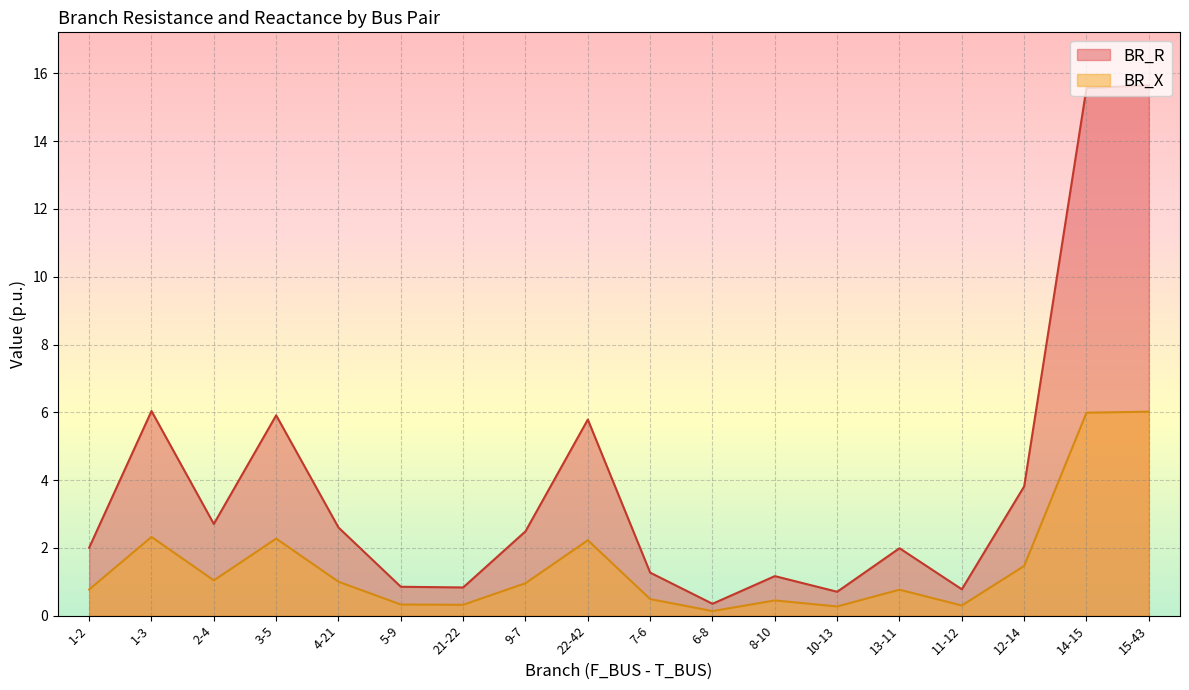

Rank the series at 7-6 from highest to lowest value.

BR_R, BR_X